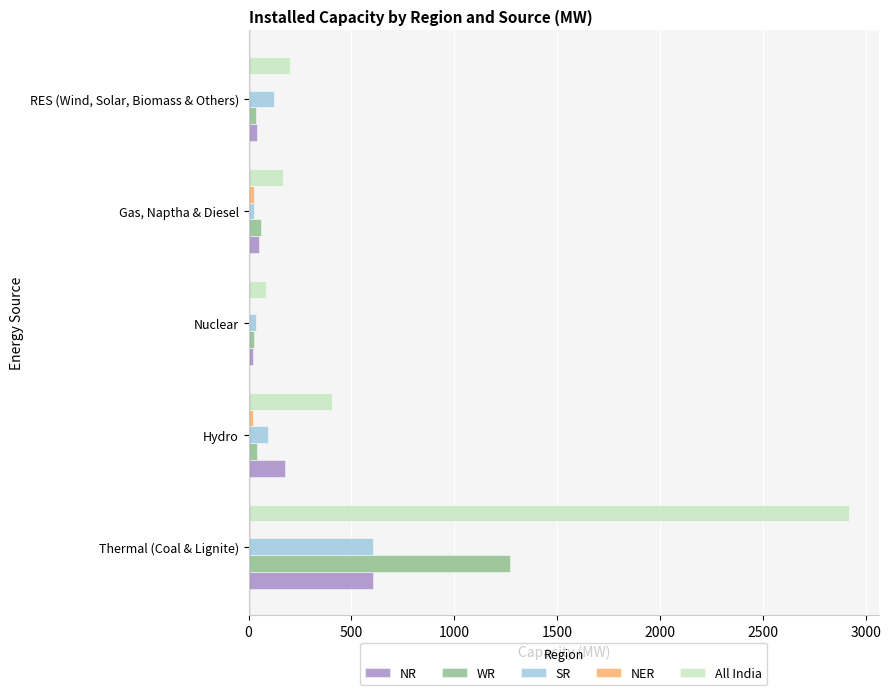

Which series has the largest total across all categories?

All India